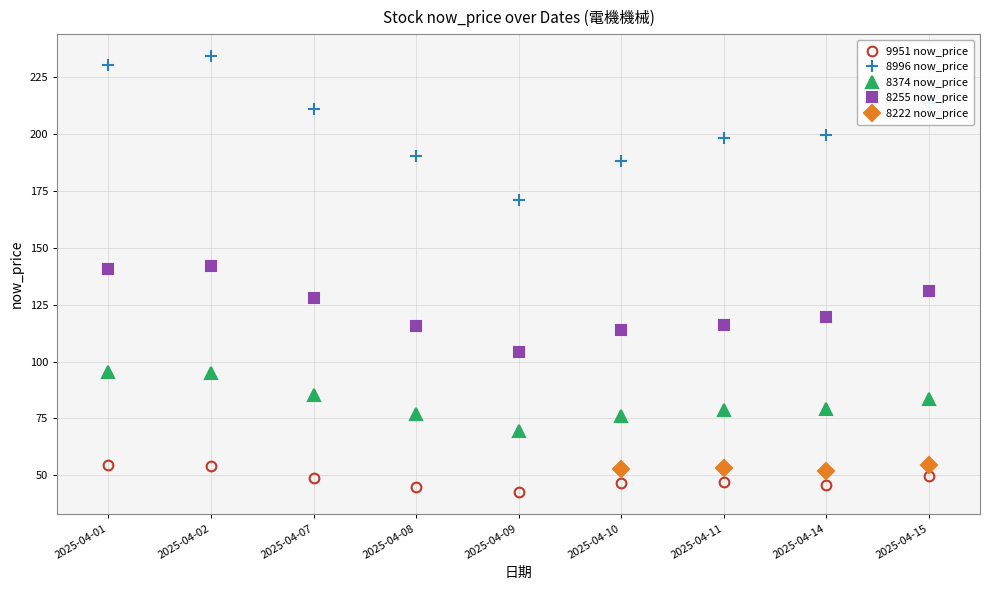

Is it true that 8996 now_price equals 304.7 at 2025-04-14?

False